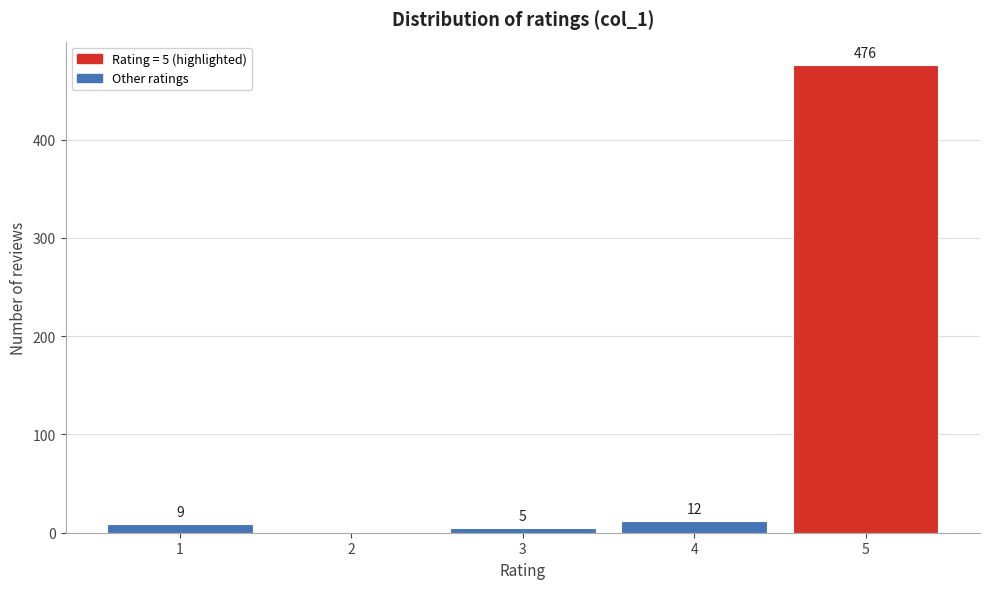

Reading left to right, list all the values displayed in this chart.

1=9	2=0	3=5	4=12	5=476